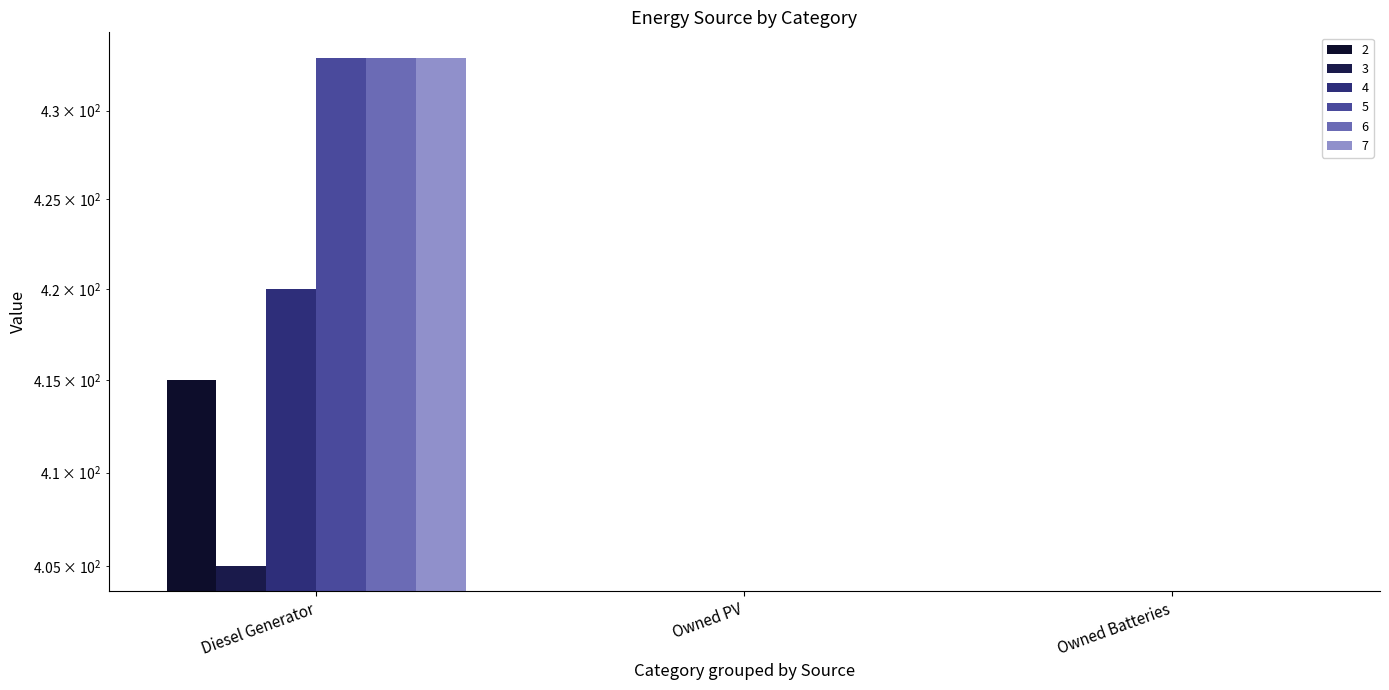

What is the difference between the maximum and minimum values in the 5 series?

405